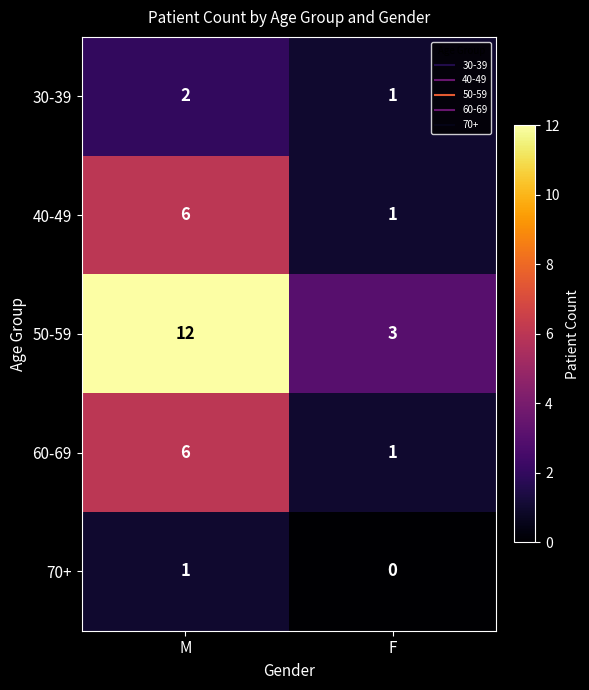

What is the greatest value displayed?

12